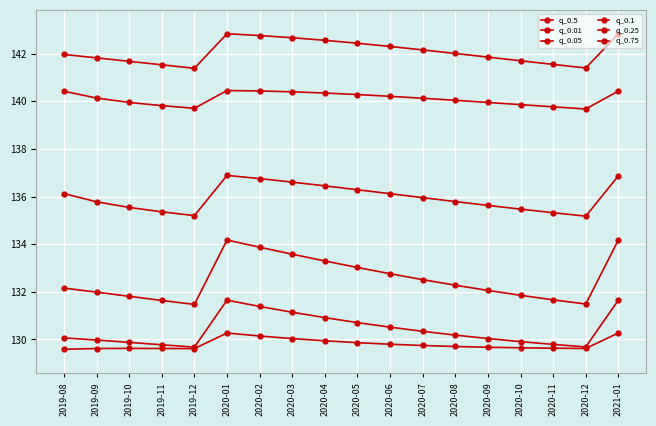

How many series are shown in this chart?

6